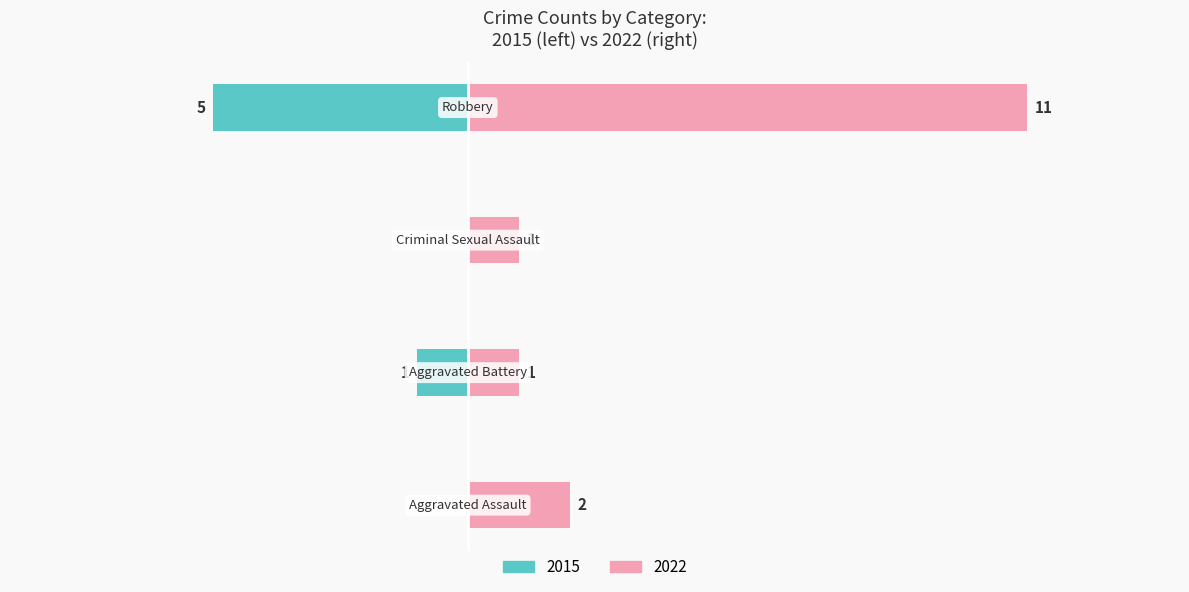

The Unemployed series shows 2 at Aggravated Battery. True or false?

False